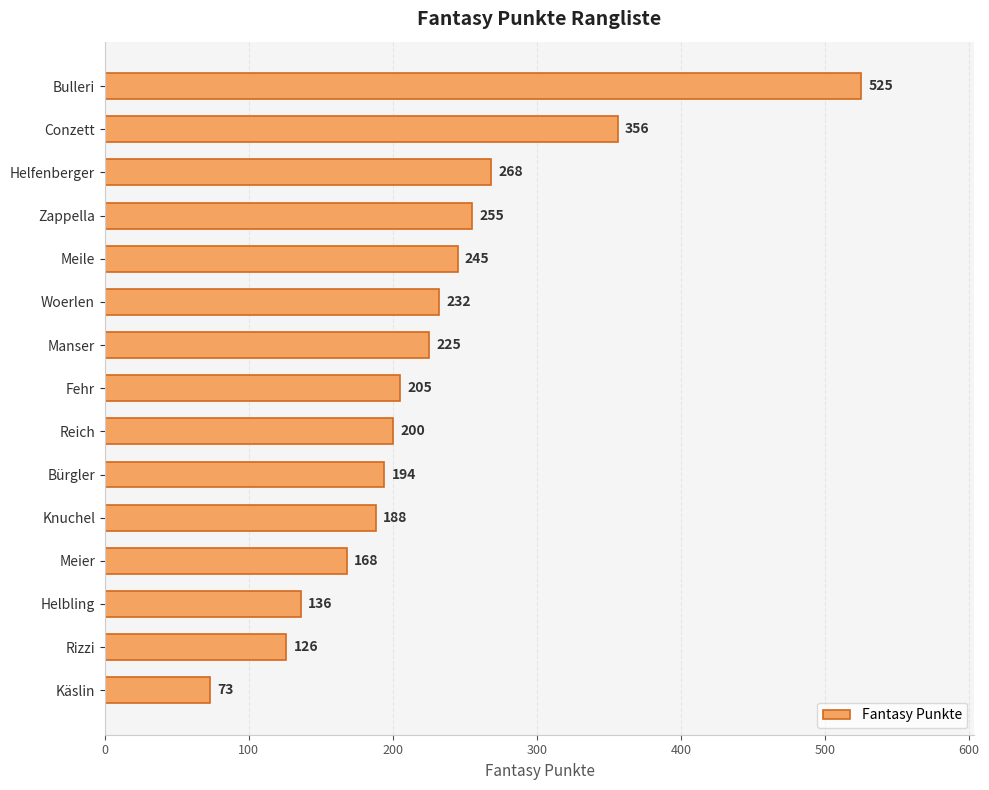

What is the label of the 2nd bar from the bottom?

Rizzi